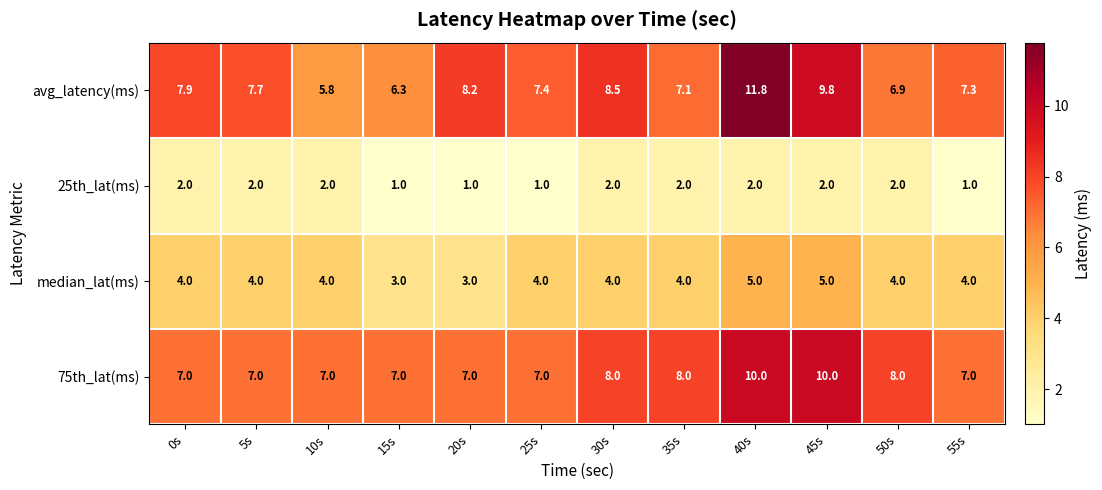

What is the difference between the highest and lowest values at 40s?

9.8